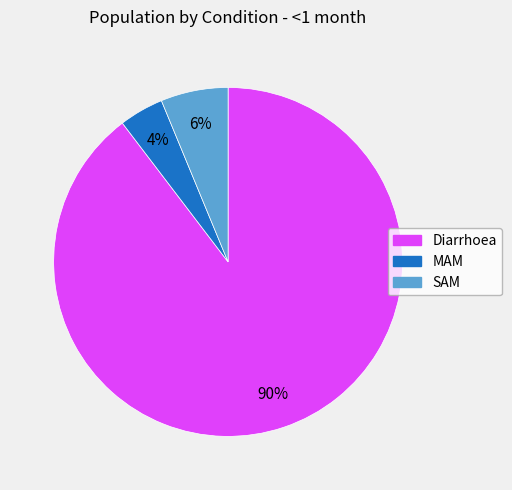

True or false: MAM accounts for 4% of the total.

True